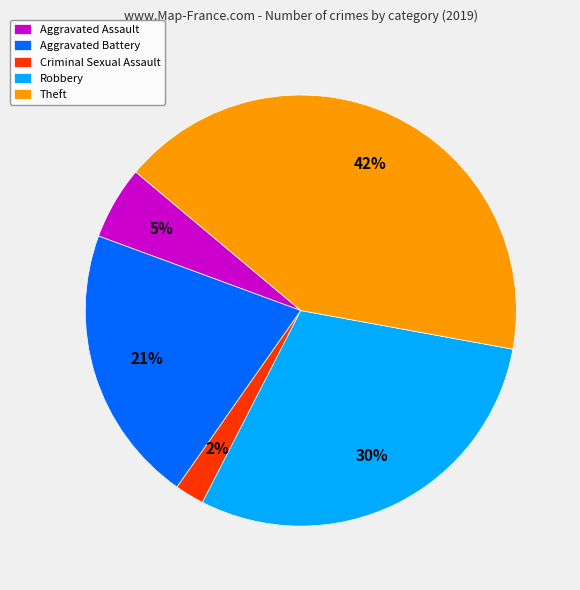

Which slice is the smallest?

Criminal Sexual Assault